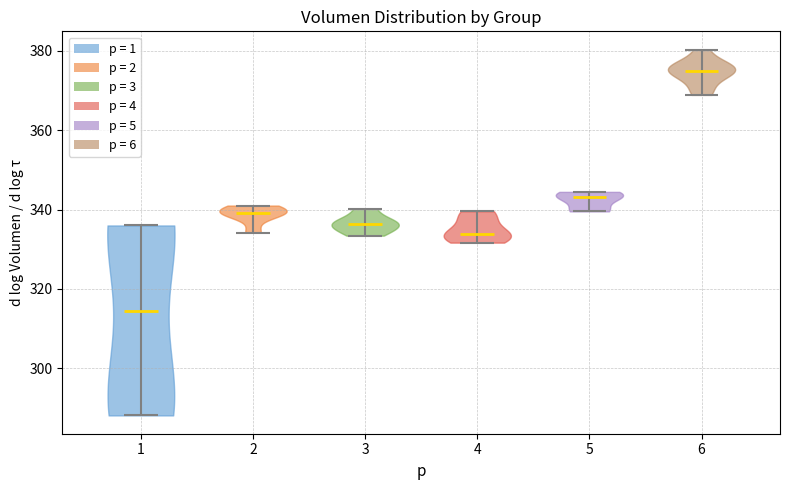

Which violin has the highest median line?

6